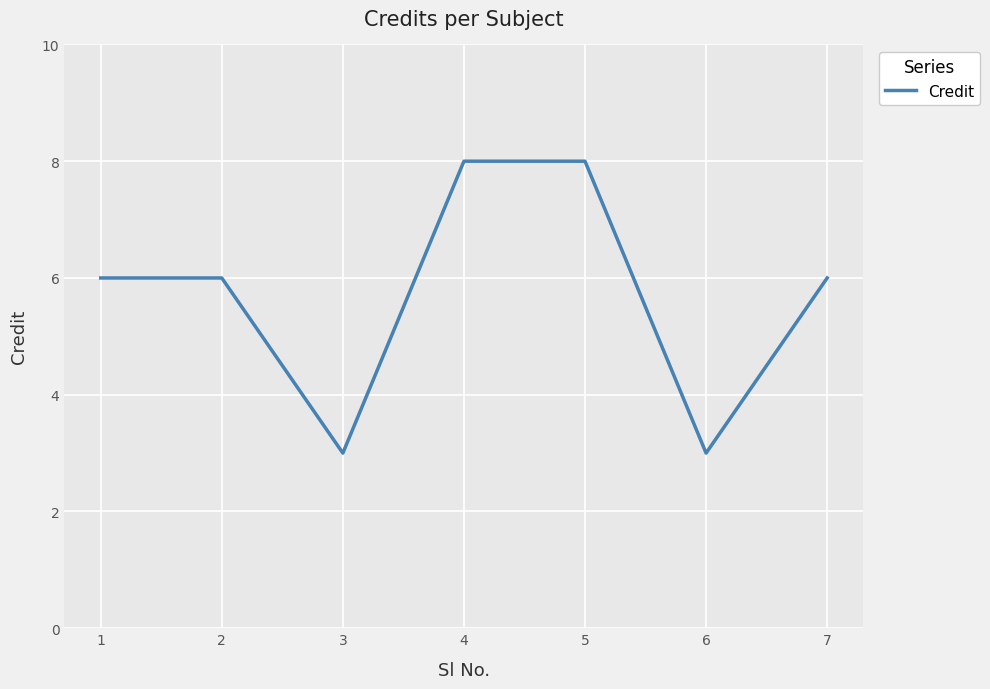

How many lines are shown in the chart?

1